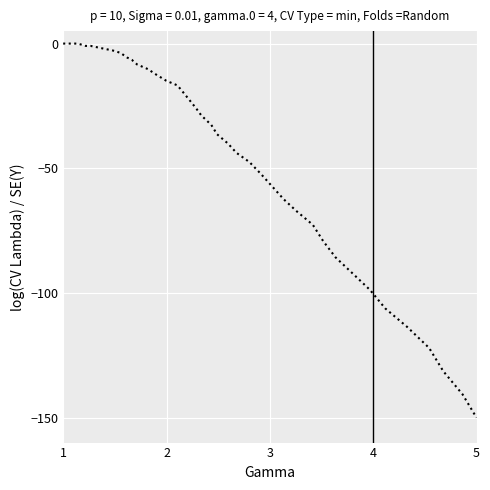

How many categories are shown in the chart?

40